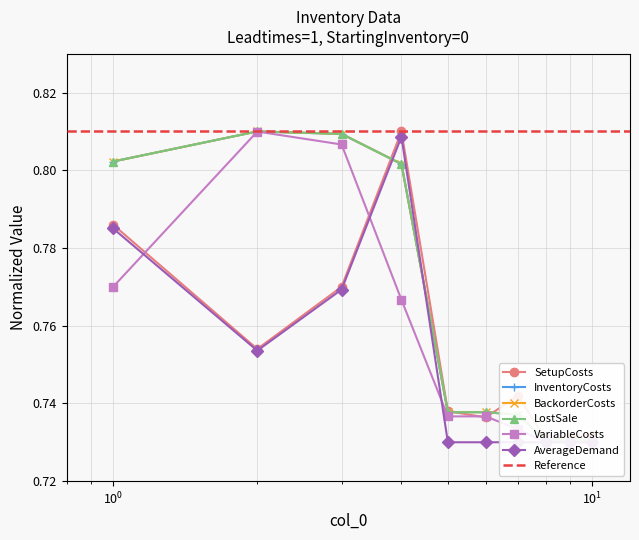

Where do BackorderCosts and AverageDemand first cross each other?

3 and 4